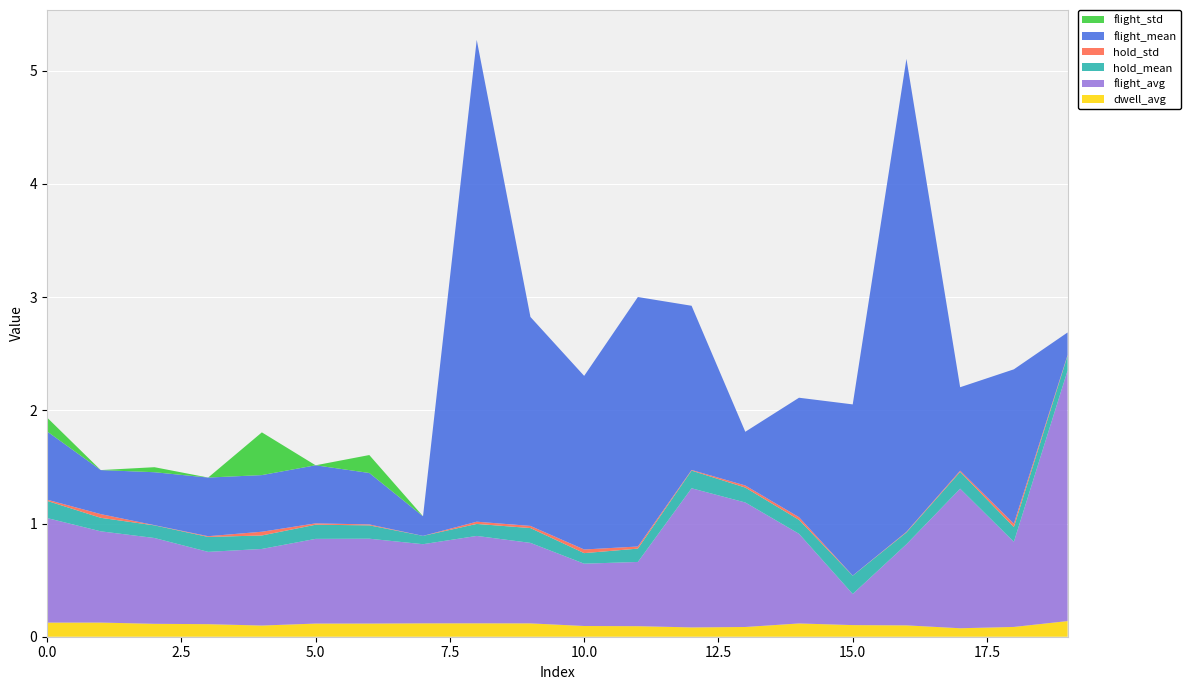

Reading left to right, list all the values displayed in this chart.

dwell_avg: 0.1	0.1	0.1	0.1	0.1	0.1	0.1	0.1	0.1	0.1	0.1	0.1	0.1	0.1	0.1	0.1	0.1	0.1	0.1	0.1
flight_avg: 0.9	0.8	0.8	0.6	0.7	0.7	0.7	0.7	0.8	0.7	0.6	0.6	1.2	1.1	0.8	0.3	0.7	1.2	0.8	2.2
hold_mean: 0.2	0.1	0.1	0.1	0.1	0.1	0.1	0.1	0.1	0.1	0.1	0.1	0.2	0.1	0.1	0.2	0.1	0.1	0.1	0.1
hold_std: 0.0	0.0	0.0	0.0	0.0	0.0	0.0	0.0	0.0	0.0	0.0	0.0	0.0	0.0	0.0	0.0	0.0	0.0	0.0	0.0
flight_mean: 0.6	0.4	0.5	0.5	0.5	0.5	0.5	0.2	4.3	1.8	1.5	2.2	1.5	0.5	1.1	1.5	4.2	0.7	1.4	0.2
flight_std: 0.1	0.0	0.0	0.0	0.4	0.0	0.2	0.0	0.0	0.0	0.0	0.0	0.0	0.0	0.0	0.0	0.0	0.0	0.0	0.0